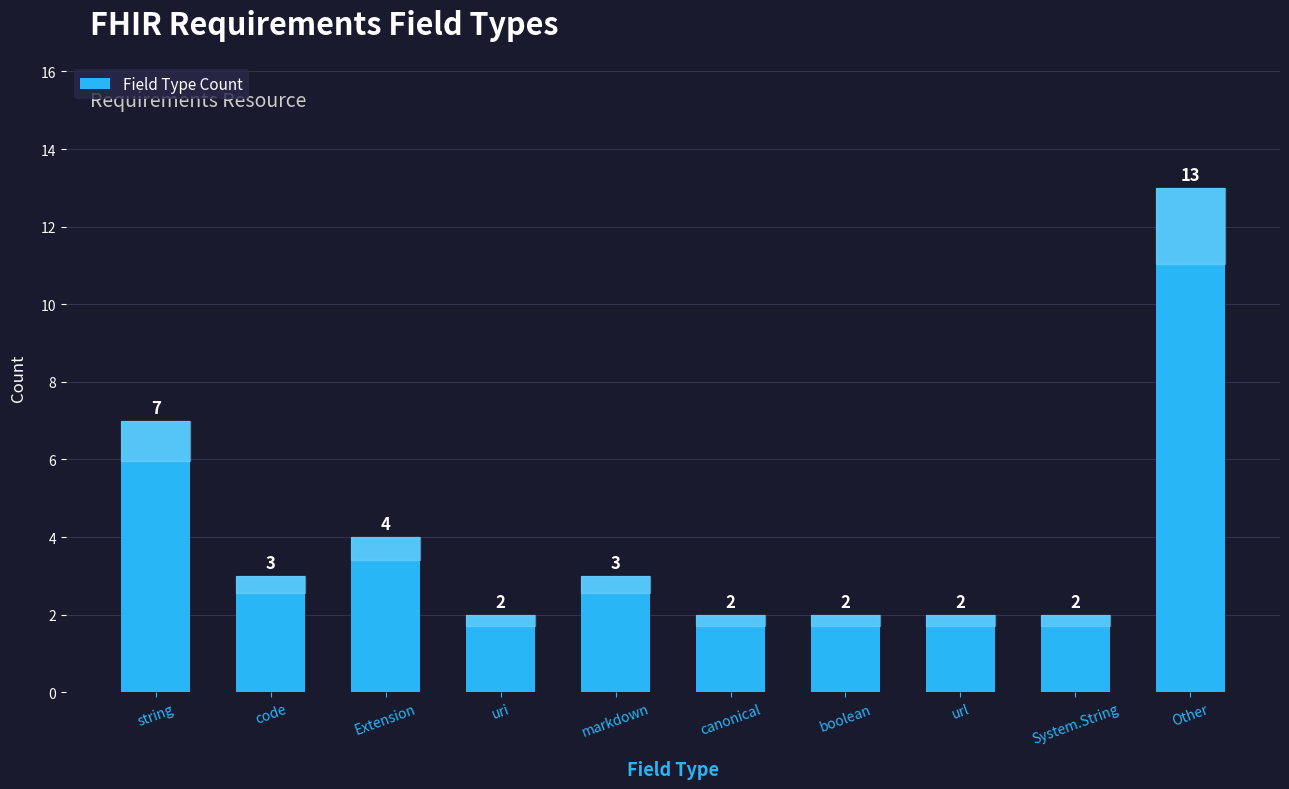

What is the label of the 10th bar from the left?

Other